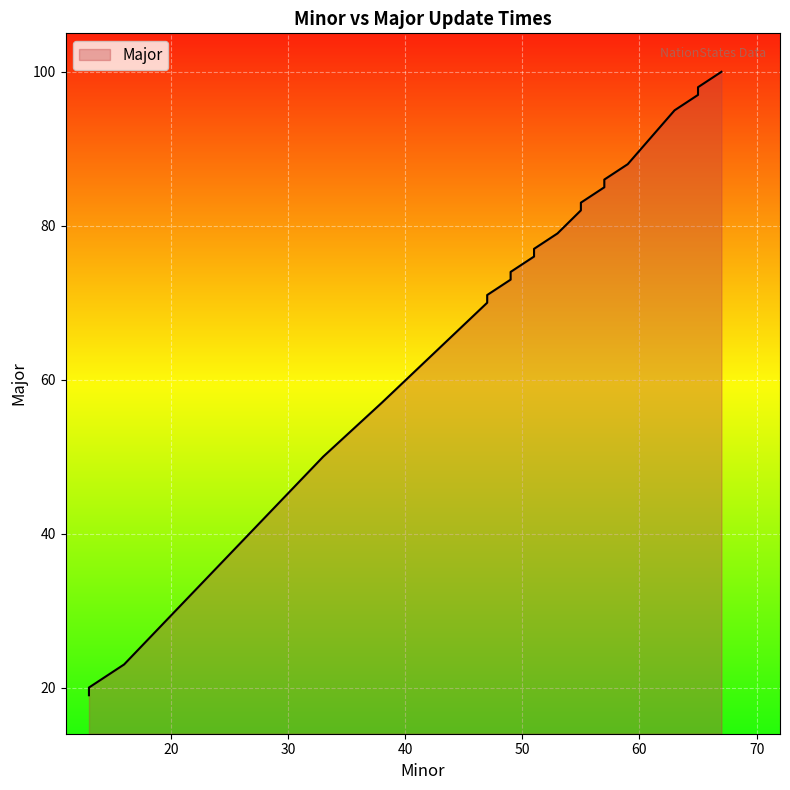

What is the difference between the maximum and minimum values?

81